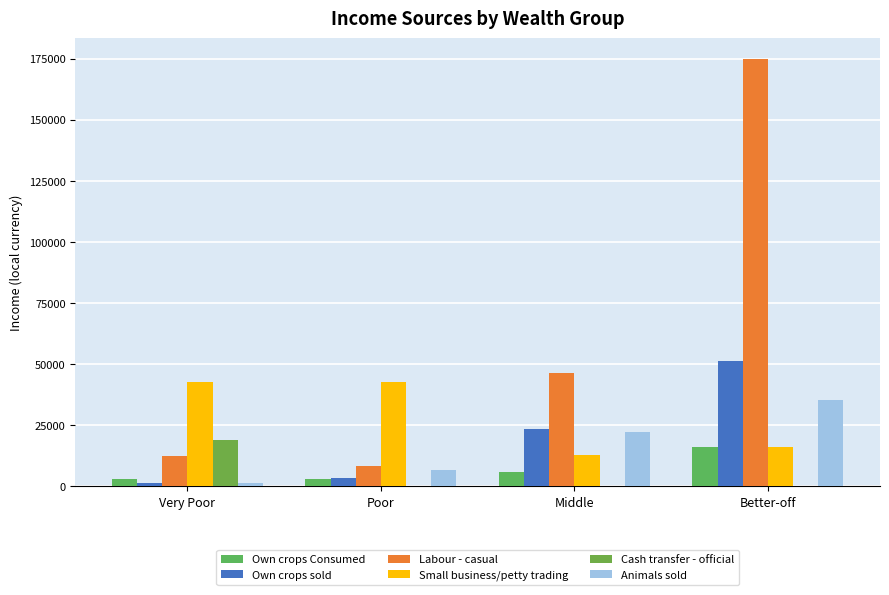

How many distinct data groups are displayed?

6